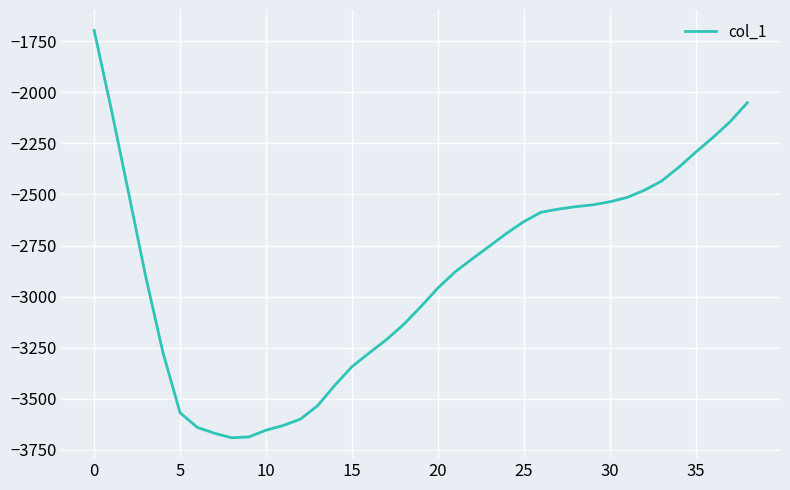

What is the maximum value shown in the chart?

-1697